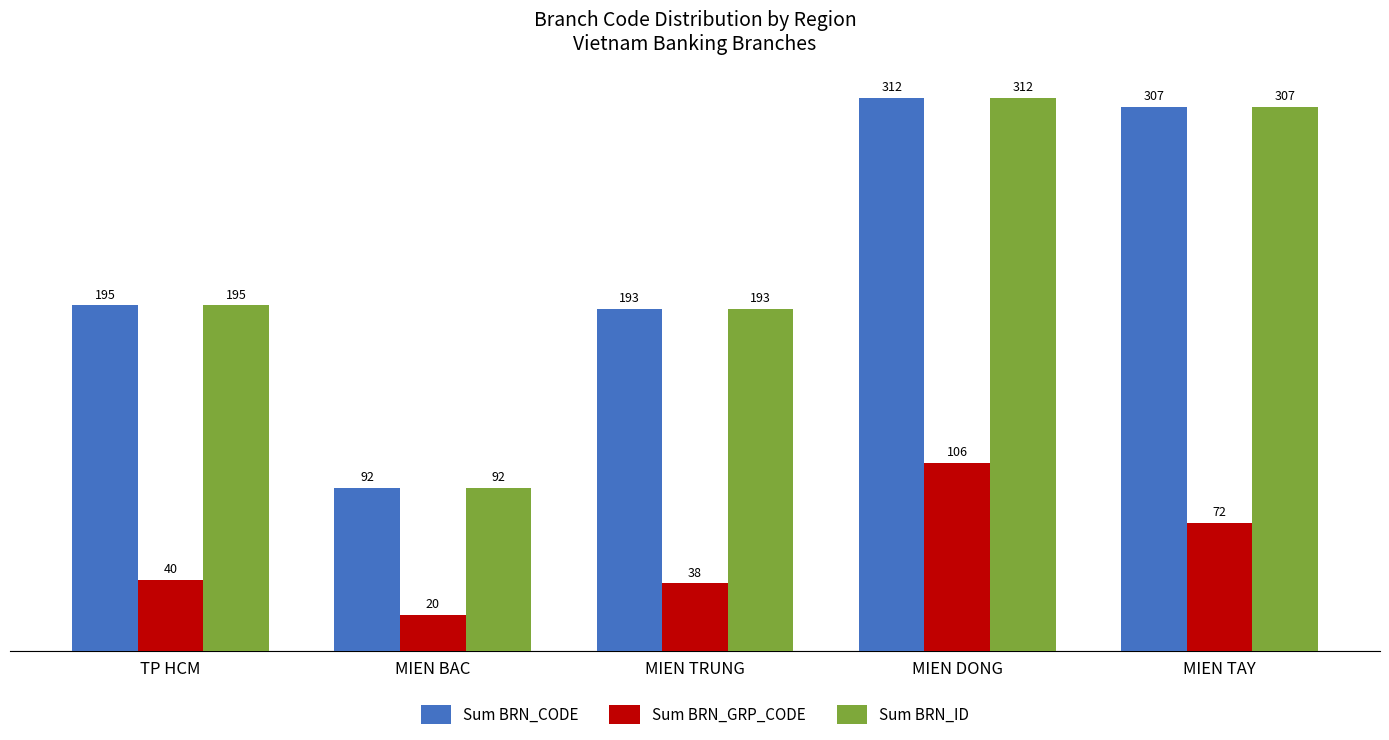

True or false: Sum BRN_CODE has a value of 546 at MIEN TAY.

False